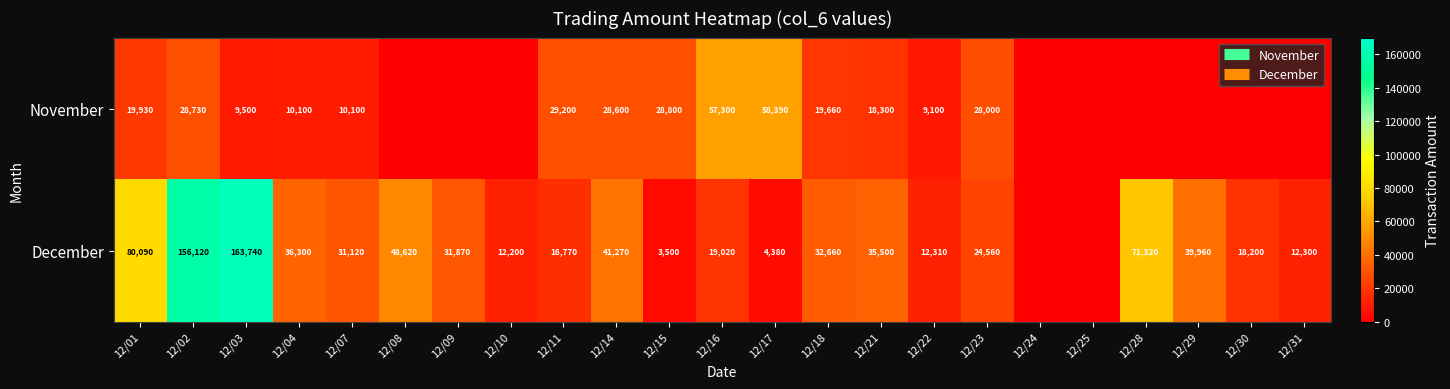

Is it true that November equals 28730 at 12/02?

True